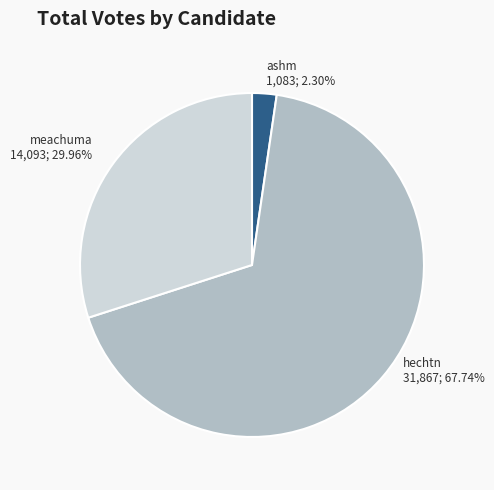

What percentage is the hechtn slice, to the nearest percent?

68%